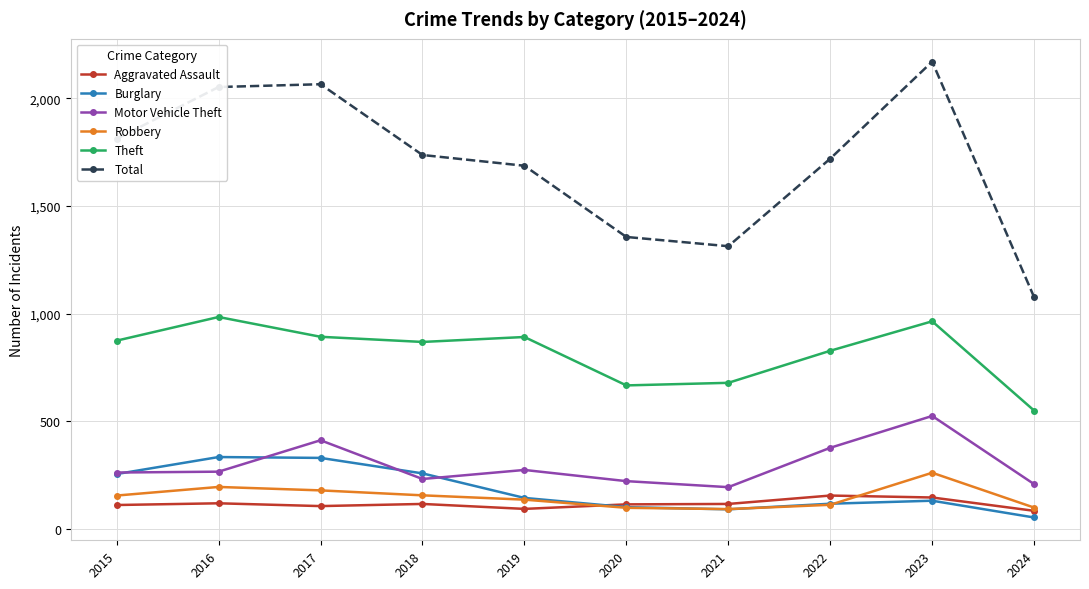

What is the greatest value displayed?

2171